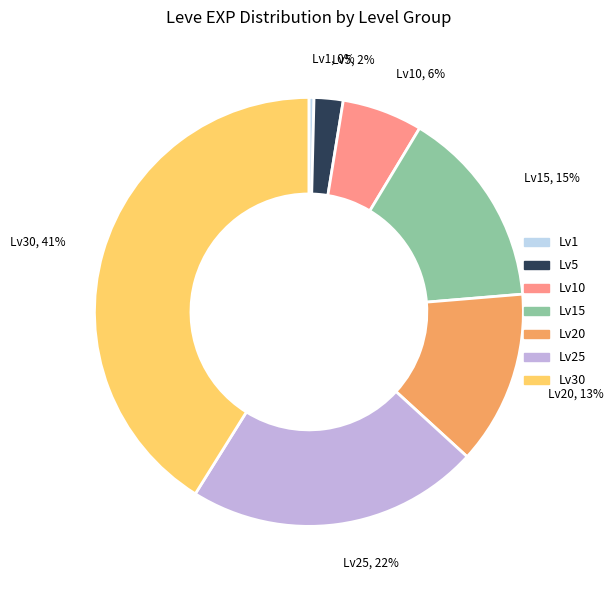

Which category has the biggest portion of the pie?

Lv30